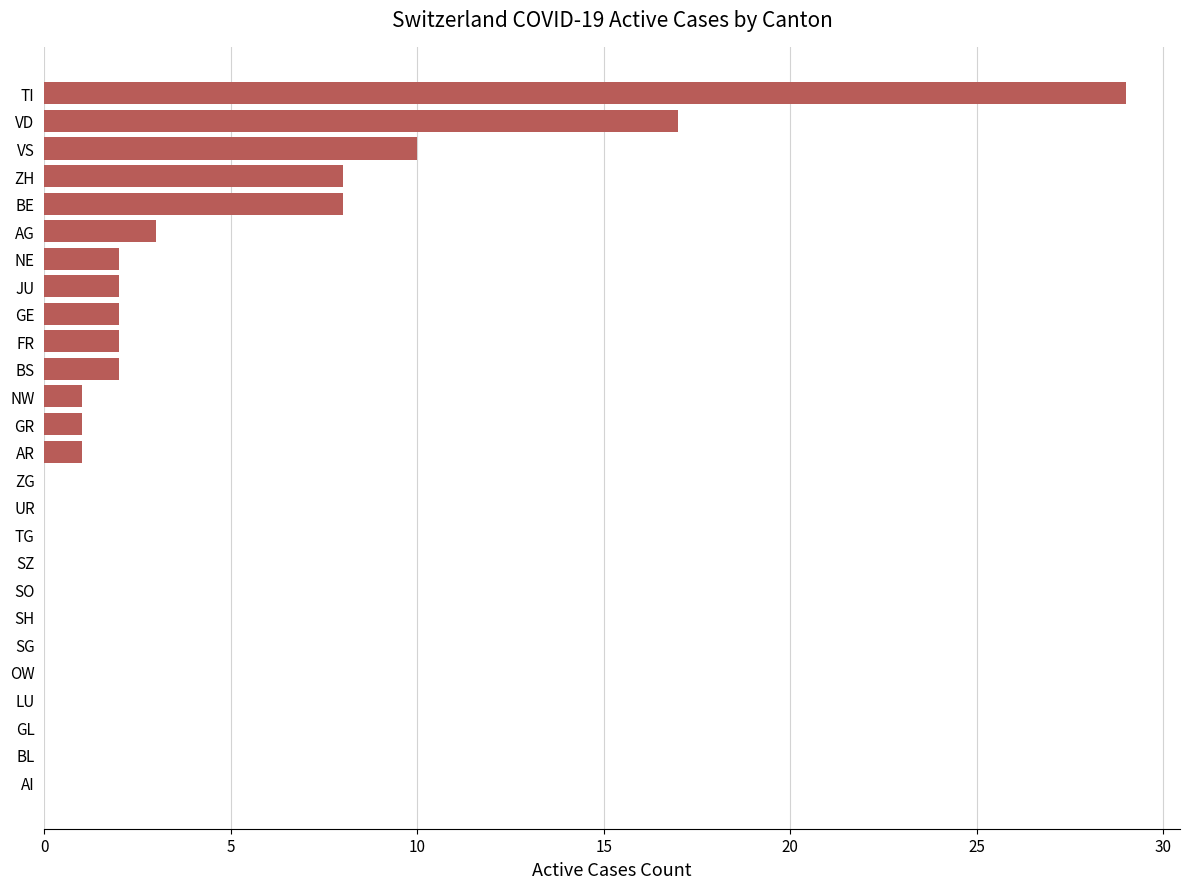

Reading top to bottom, list all the values displayed in this chart.

TI=29	VD=17	VS=10	ZH=8	BE=8	AG=3	NE=2	JU=2	GE=2	FR=2	BS=2	NW=1	GR=1	AR=1	ZG=0	UR=0	TG=0	SZ=0	SO=0	SH=0	SG=0	OW=0	LU=0	GL=0	BL=0	AI=0